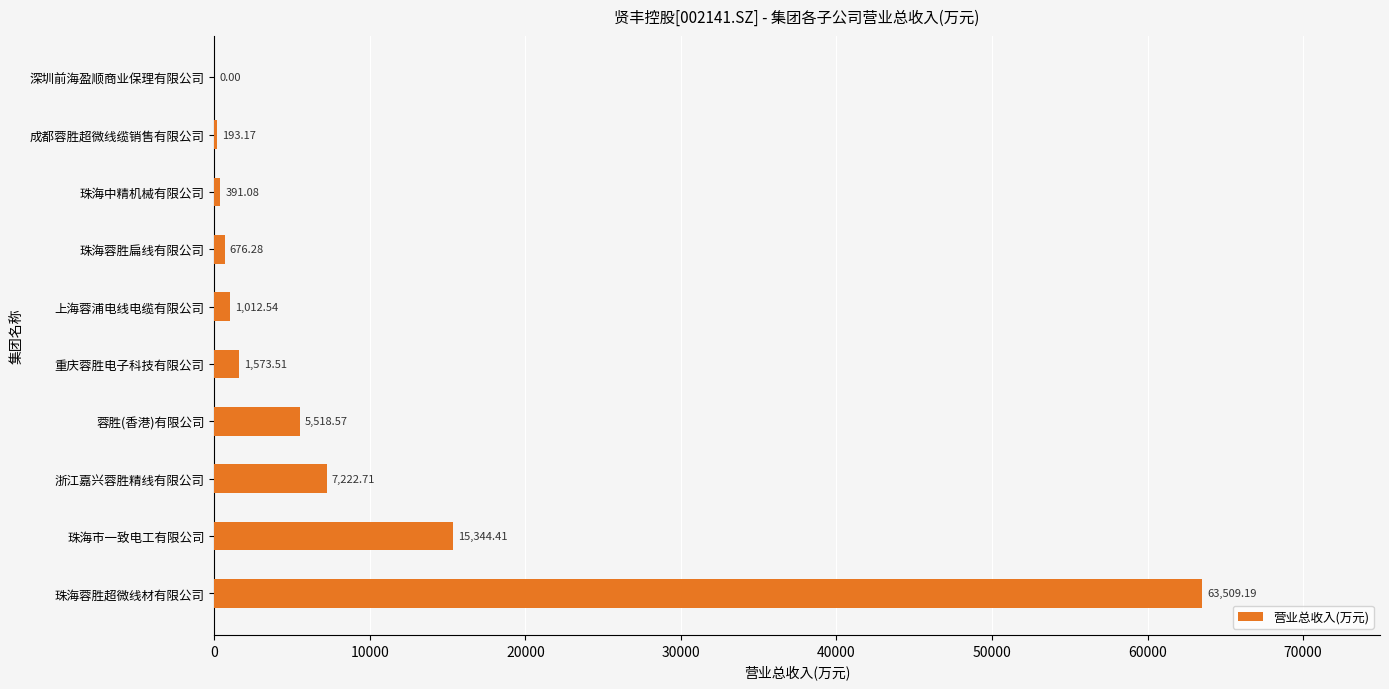

What is the change in value from 珠海市一致电工有限公司 to 浙江嘉兴蓉胜精线有限公司?

-8121.7